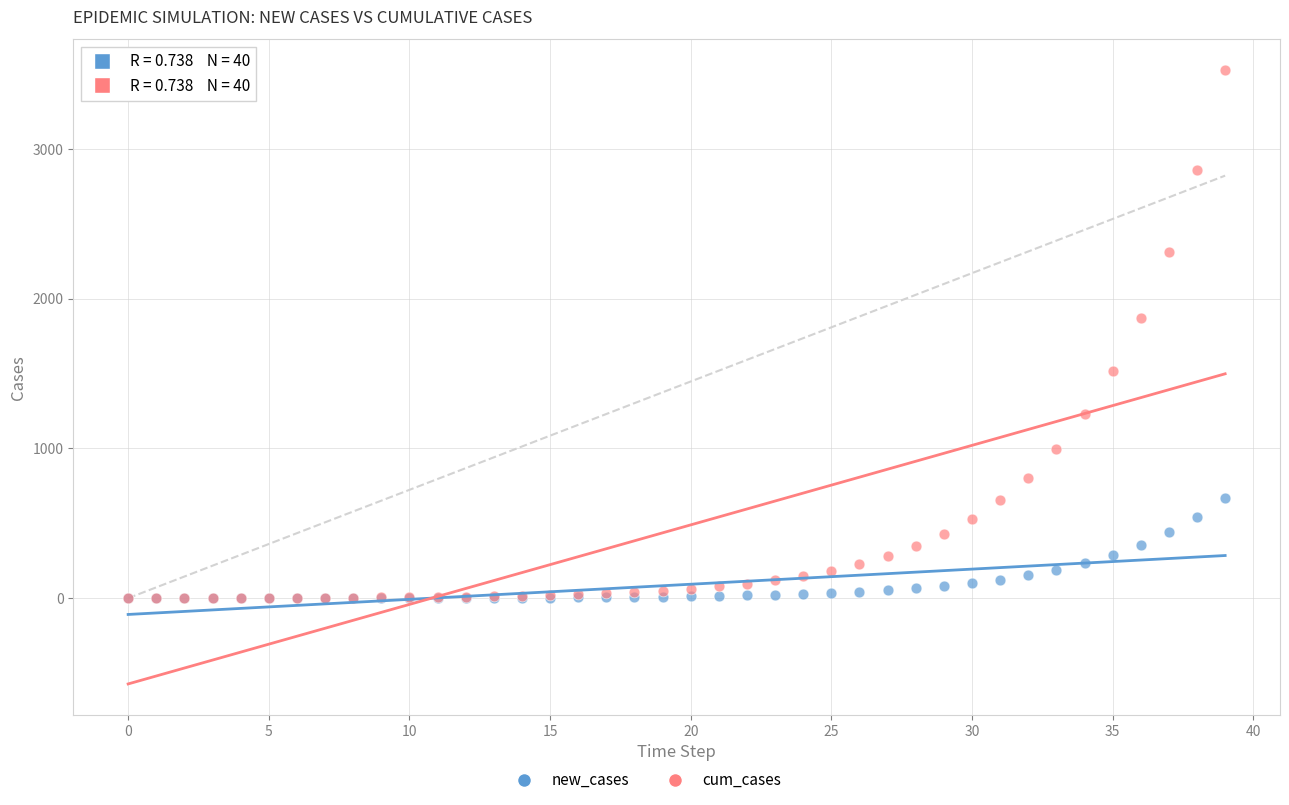

Across all series, what Y value is closest to 1762?

1873.2